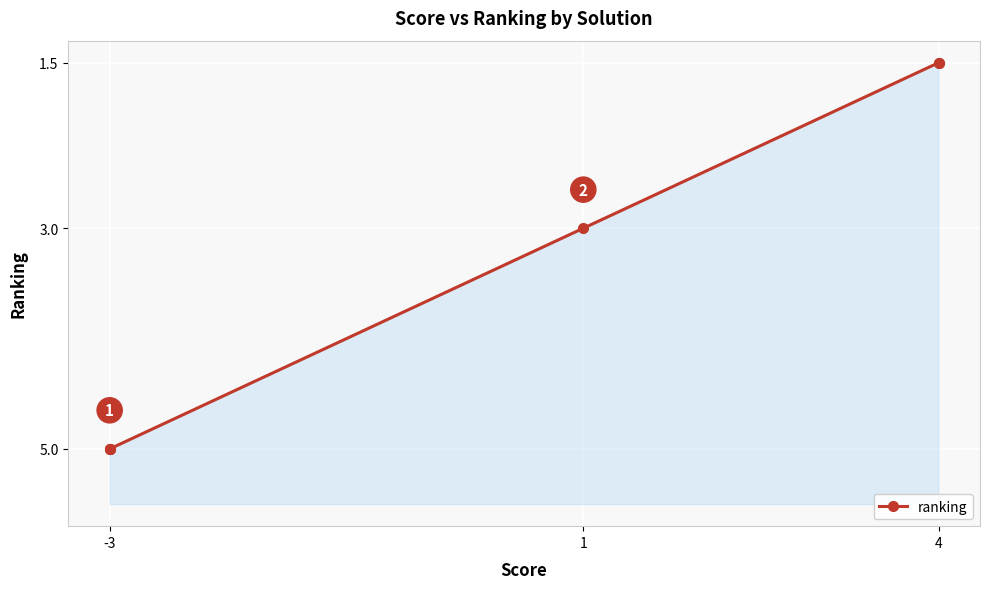

Is it true that the value at 1 is 4.4?

False